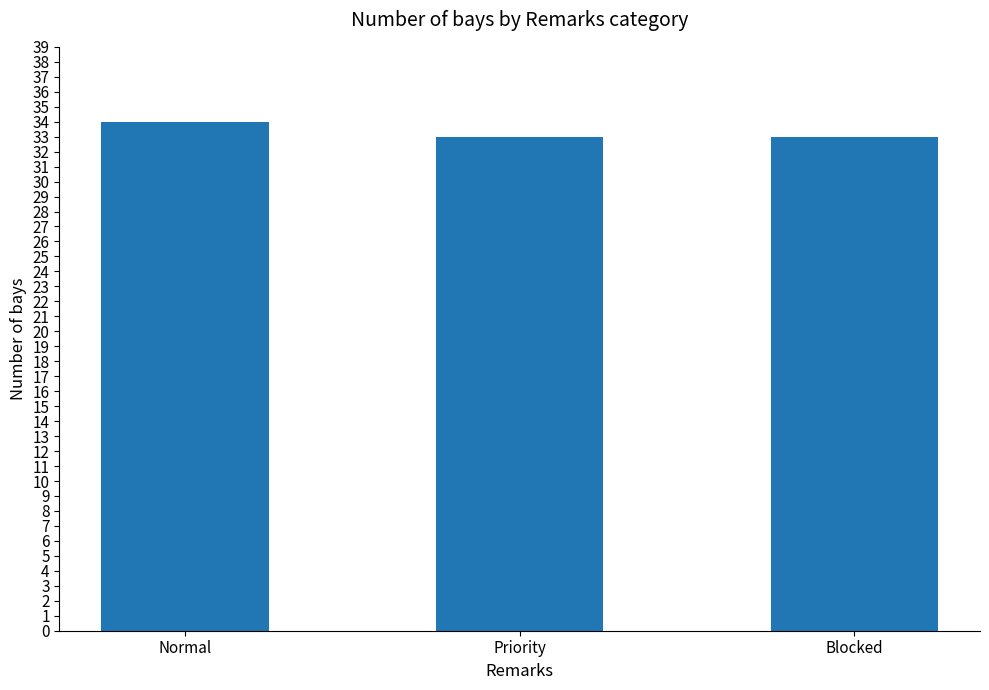

What value does the data have at Priority?

33